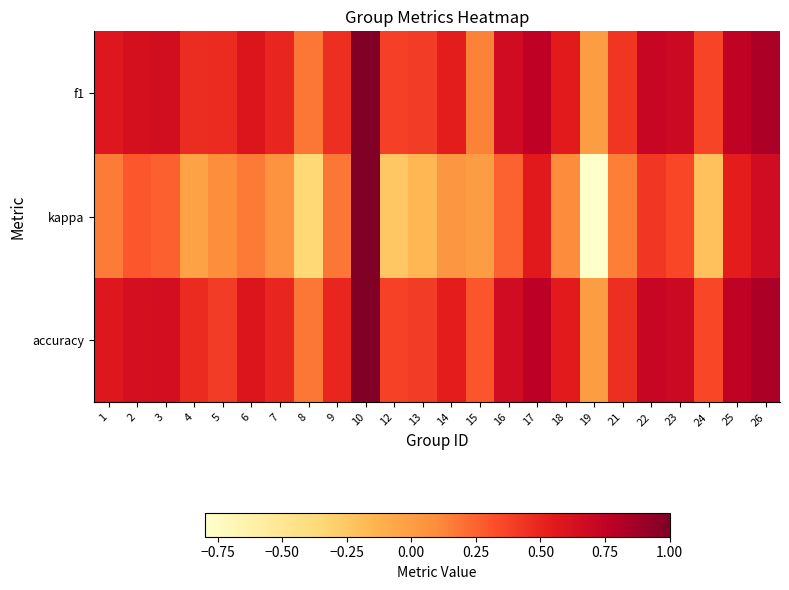

Between 12 and 3, which is larger?

3